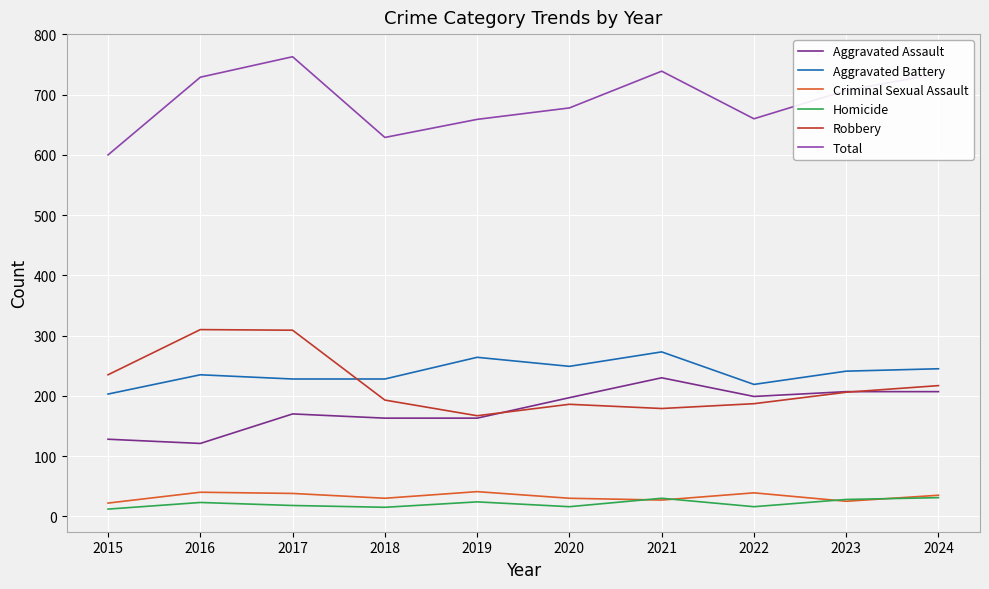

What is the lowest value of the Aggravated Battery series?

203